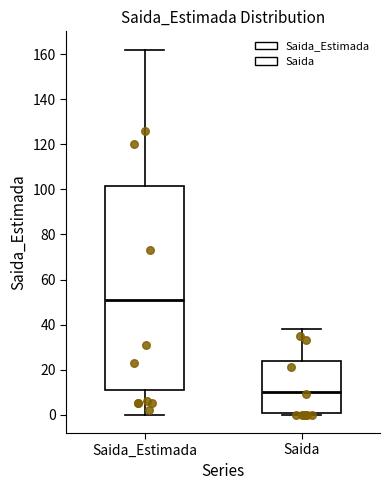

Where does the upper whisker of the box for Saida_Estimada end on the y-axis? The values are not printed on the chart, so give them approximately, as read against the axis.

162